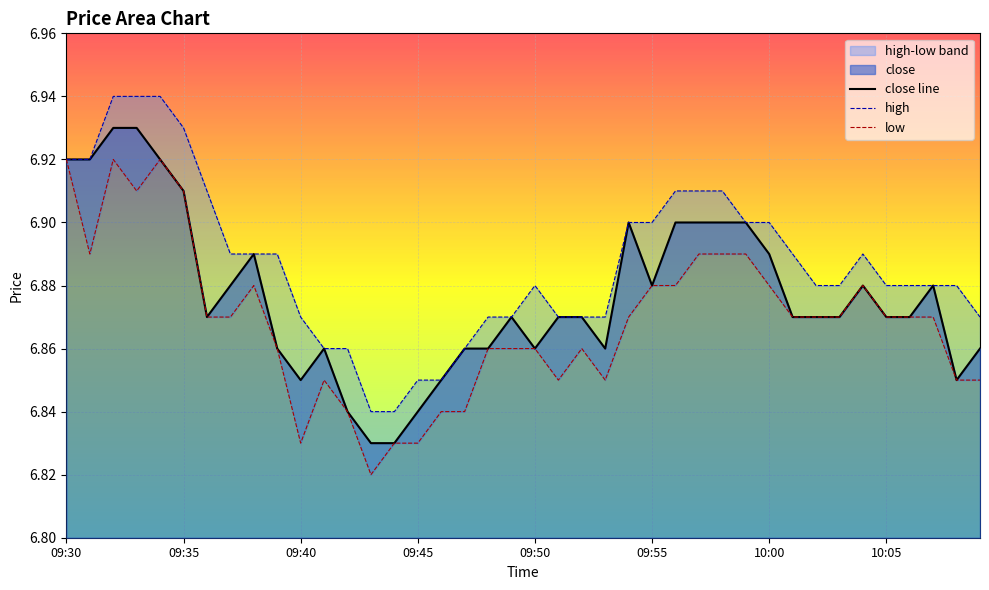

Reading left to right, extract all data points from this chart.

close line: 6.9	6.9	6.9	6.9	6.9	6.9	6.9	6.9	6.9	6.9	6.8	6.9	6.8	6.8	6.8	6.8	6.8	6.9	6.9	6.9	6.9	6.9	6.9	6.9	6.9	6.9	6.9	6.9	6.9	6.9	6.9	6.9	6.9	6.9	6.9	6.9	6.9	6.9	6.8	6.9
high: 6.9	6.9	6.9	6.9	6.9	6.9	6.9	6.9	6.9	6.9	6.9	6.9	6.9	6.8	6.8	6.8	6.8	6.9	6.9	6.9	6.9	6.9	6.9	6.9	6.9	6.9	6.9	6.9	6.9	6.9	6.9	6.9	6.9	6.9	6.9	6.9	6.9	6.9	6.9	6.9
low: 6.9	6.9	6.9	6.9	6.9	6.9	6.9	6.9	6.9	6.9	6.8	6.8	6.8	6.8	6.8	6.8	6.8	6.8	6.9	6.9	6.9	6.8	6.9	6.8	6.9	6.9	6.9	6.9	6.9	6.9	6.9	6.9	6.9	6.9	6.9	6.9	6.9	6.9	6.8	6.8